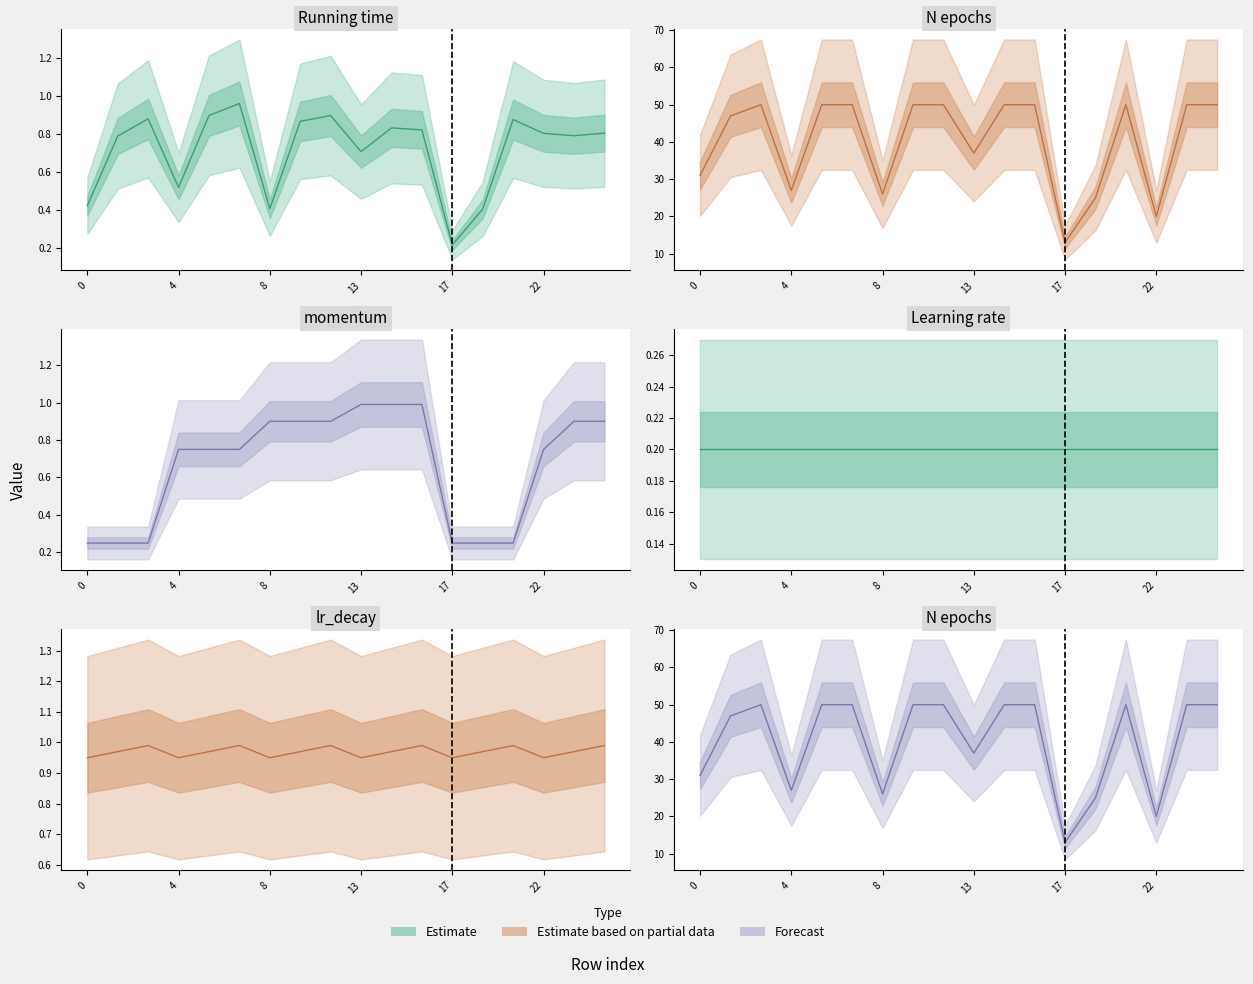

True or false: there are more than 2 points higher than both neighbors.

False